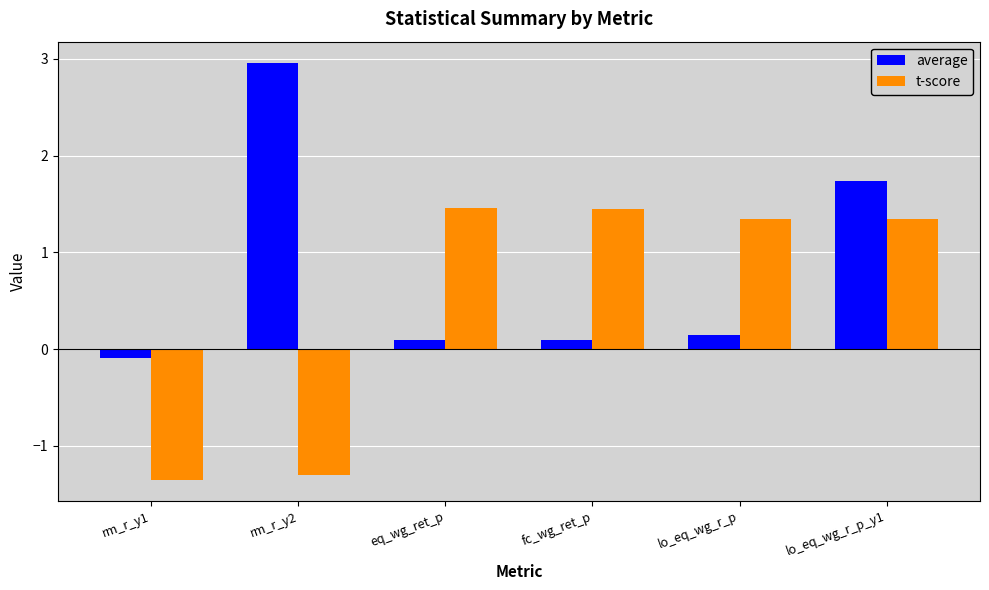

True or false: average has a value of 1.7 at lo_eq_wg_r_p_y1.

True